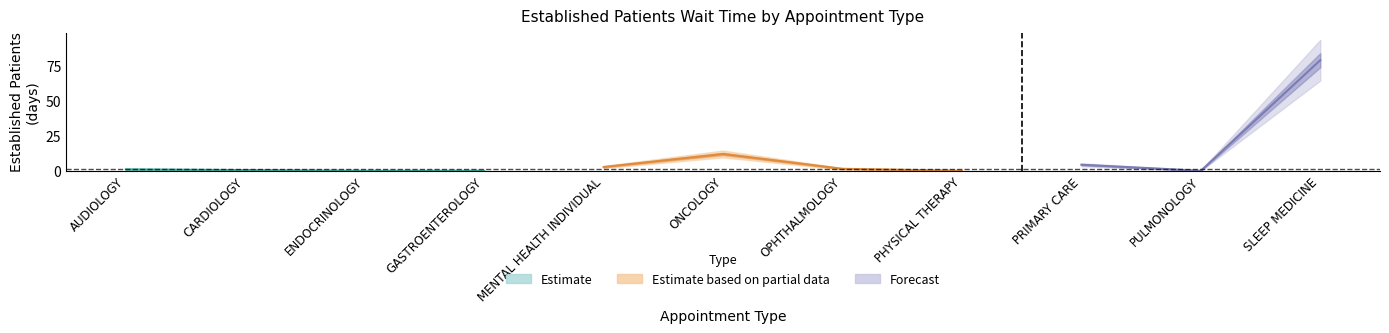

Reading right to left, transcribe all the data shown in this chart.

79.0	0.0	4.3	0.0	1.4	12.0	2.7	0.0	0.0	0.5	1.0